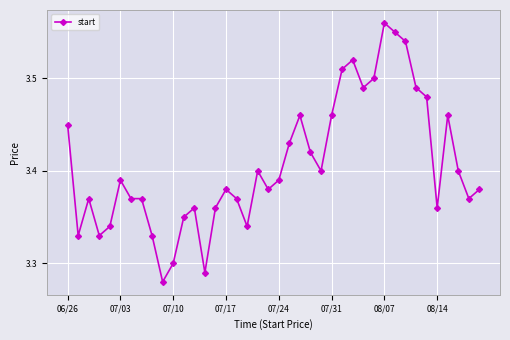

Count the values in the range 3 to 4.

40